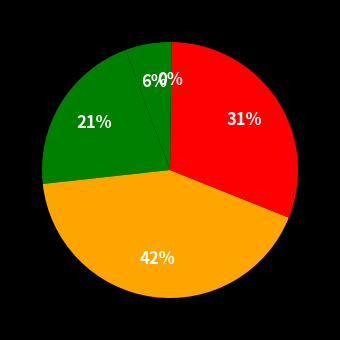

How many slices are in this pie chart?

5